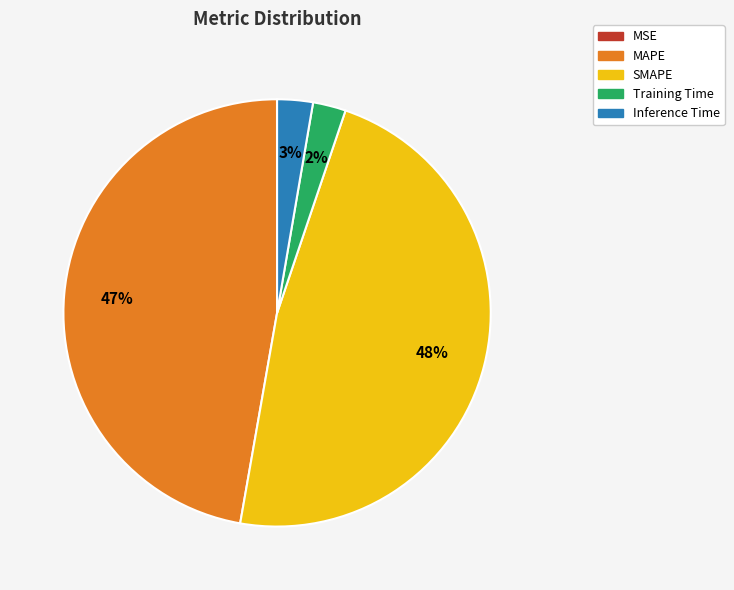

Is MAPE the majority of the pie?

No